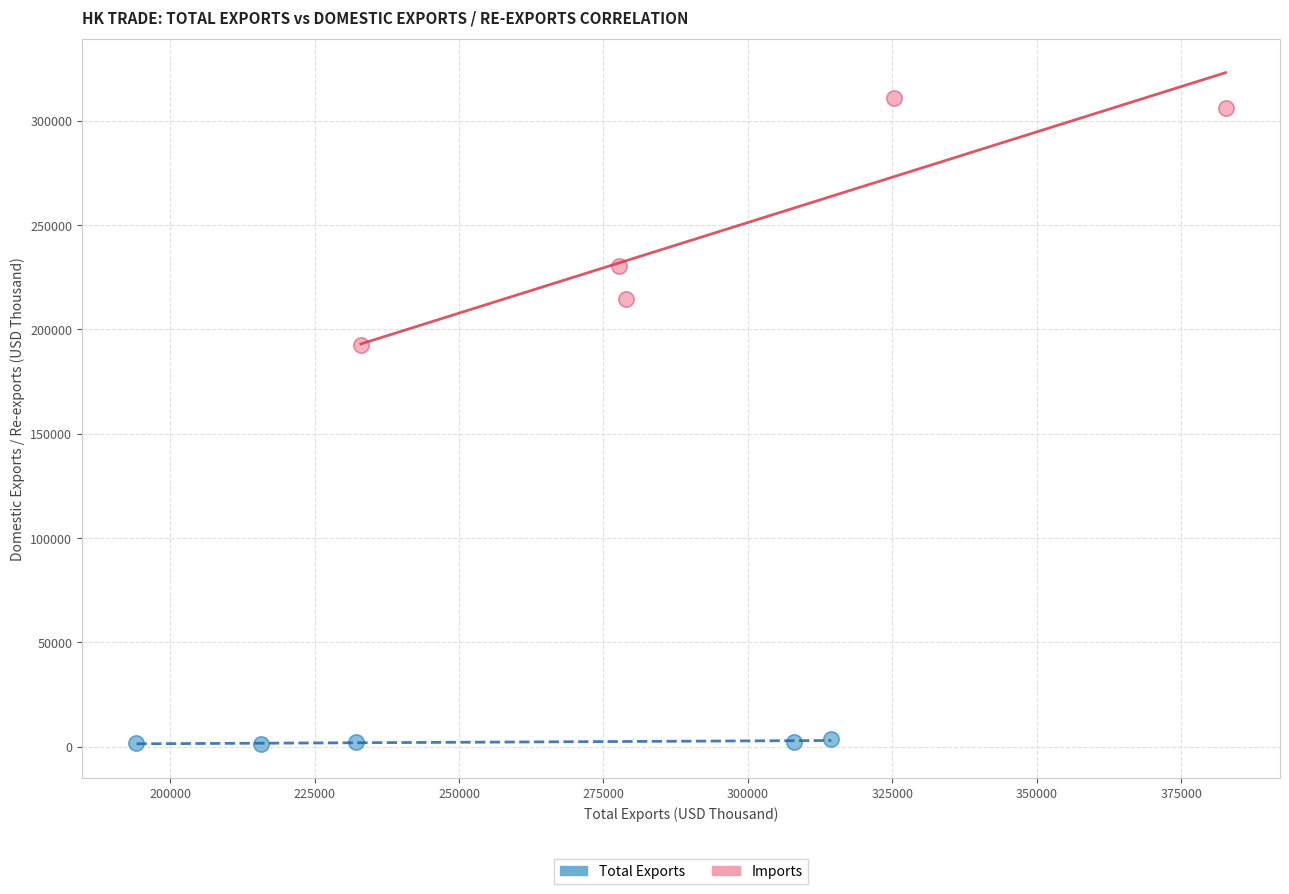

Which series reaches the minimum Y coordinate?

Total Exports